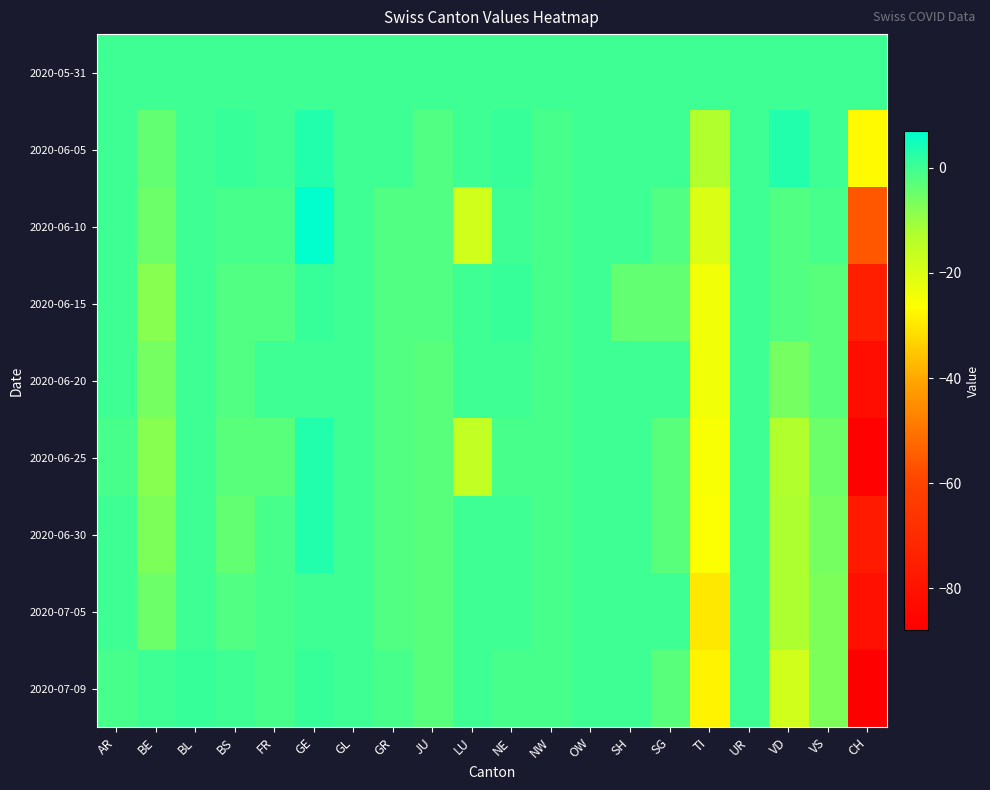

How many categories are shown in the chart?

20